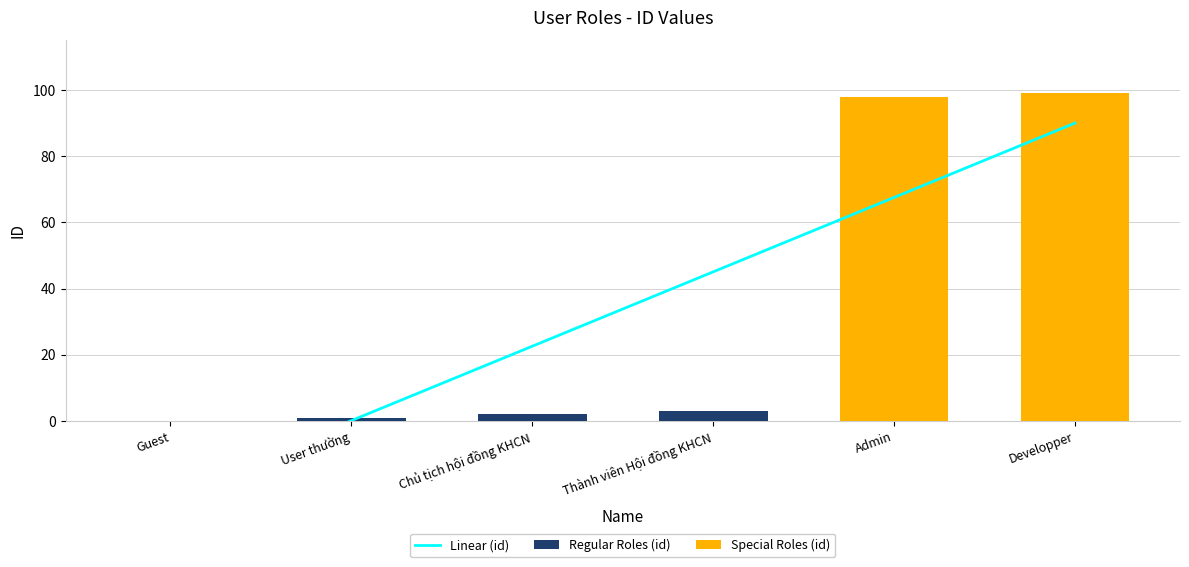

The chart shows a value of 2 at Chủ tịch hội đồng KHCN. True or false?

True